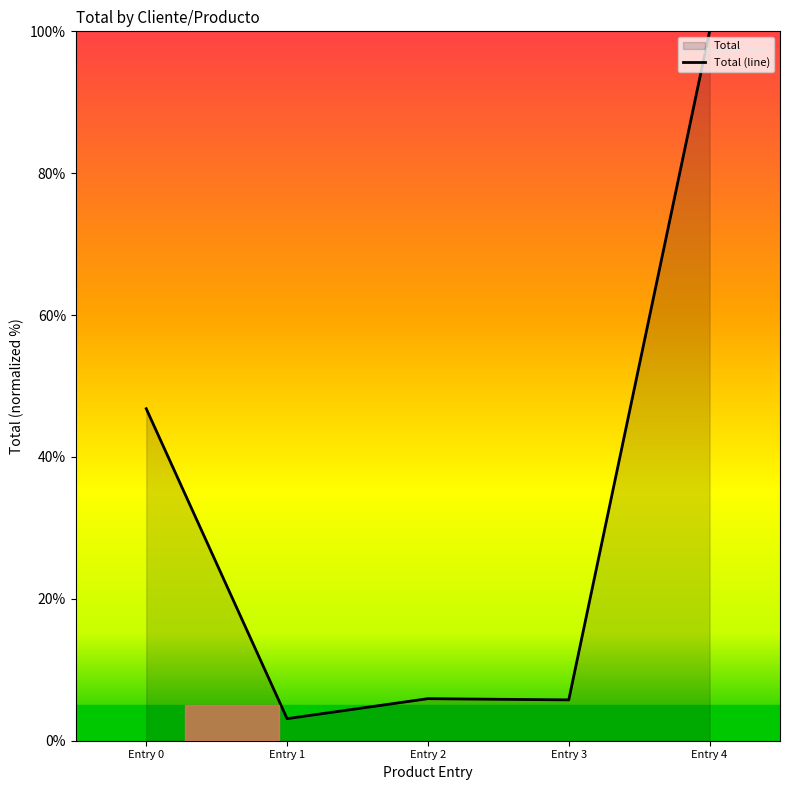

True or false: there are more than 1 points higher than both neighbors.

False